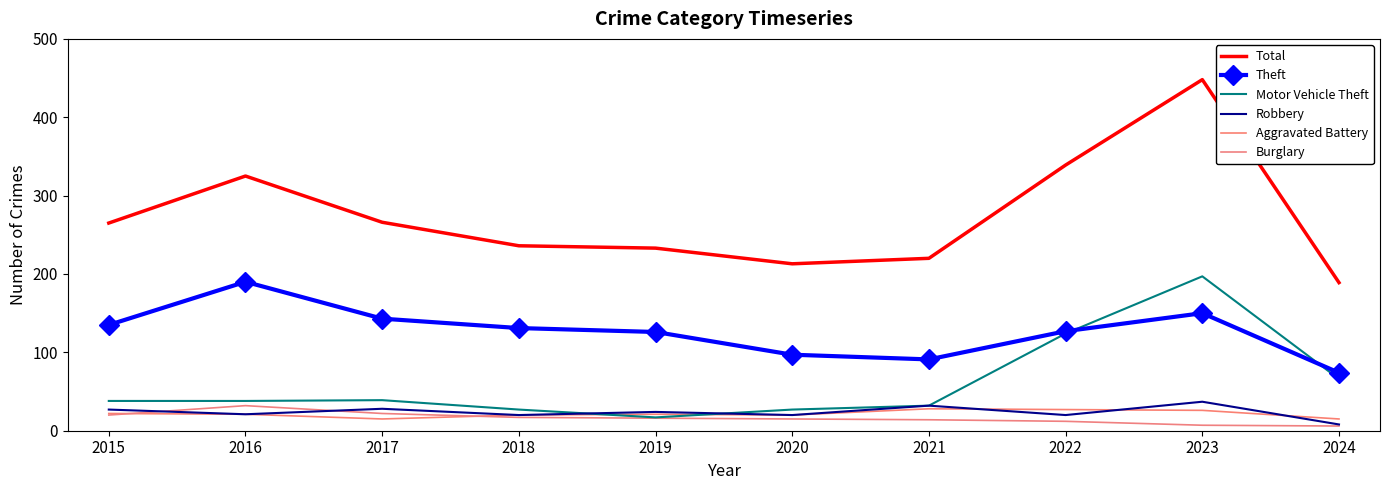

What is the difference between the highest and lowest values at 2017?

251